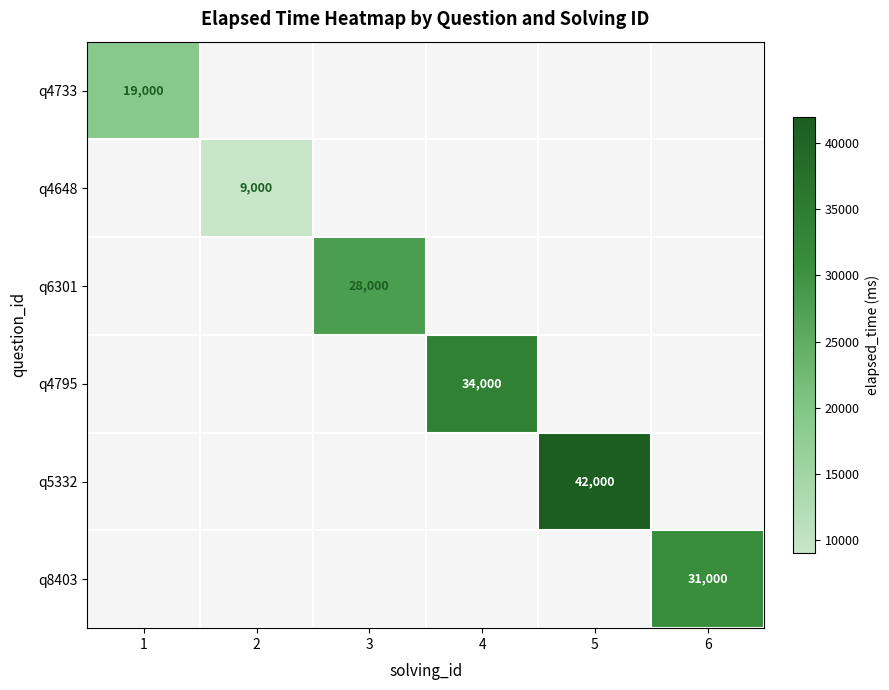

What is the maximum value shown in the chart?

42000.0